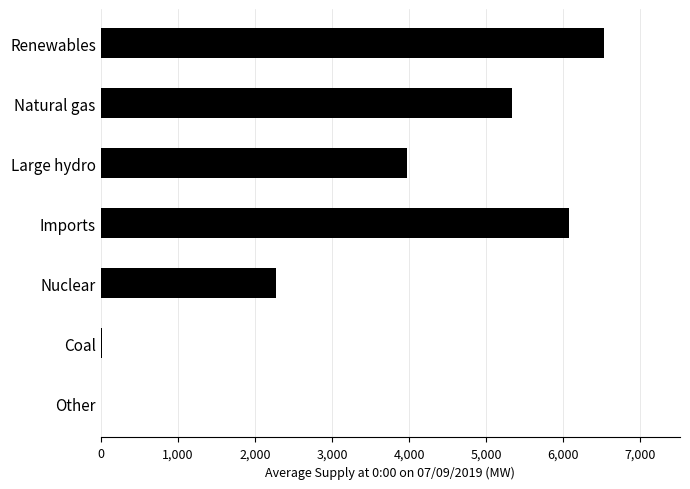

What is the change in value from Natural gas to Large hydro?

-1357